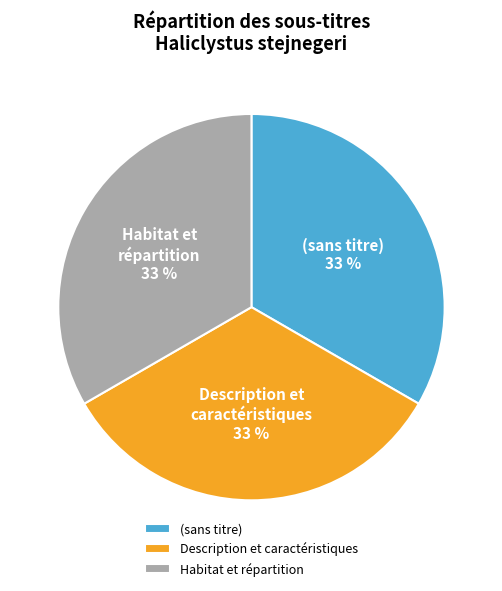

The Description et caractéristiques slice represents 44% of the pie. True or false?

False